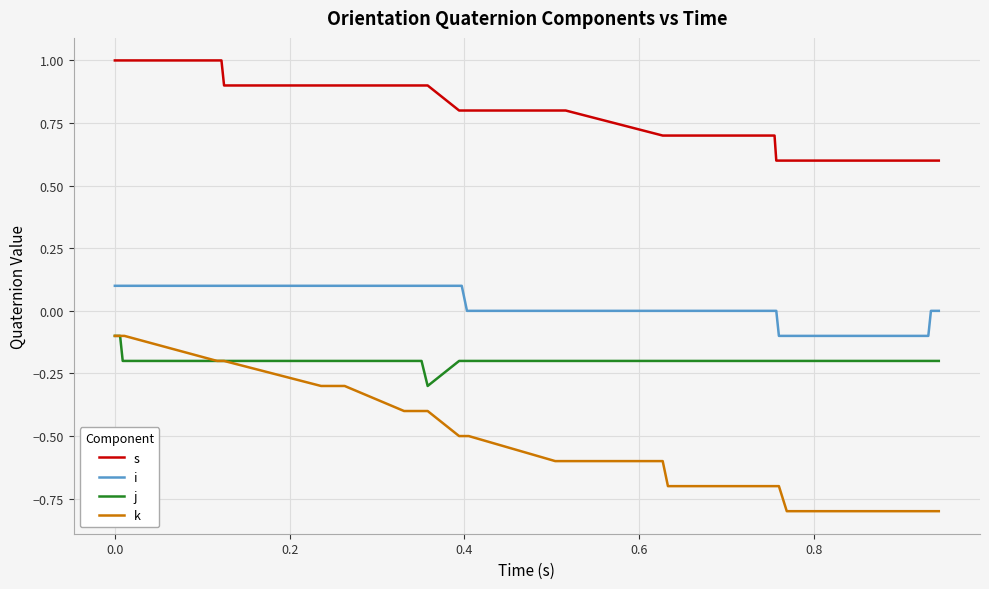

What is the lowest value of the k series?

-0.8